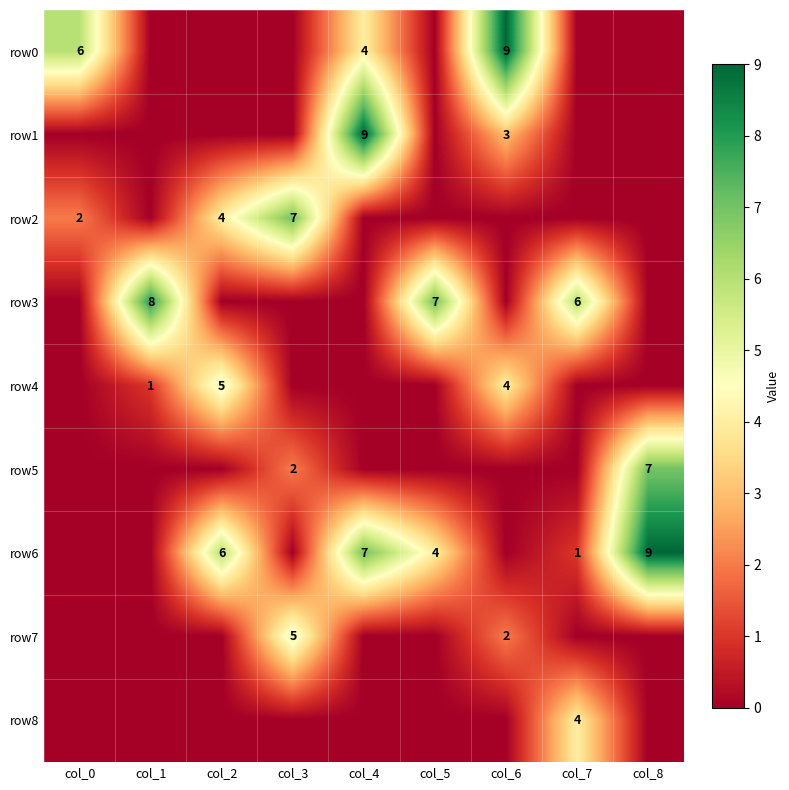

At which category is the sum across all series the highest?

col_4